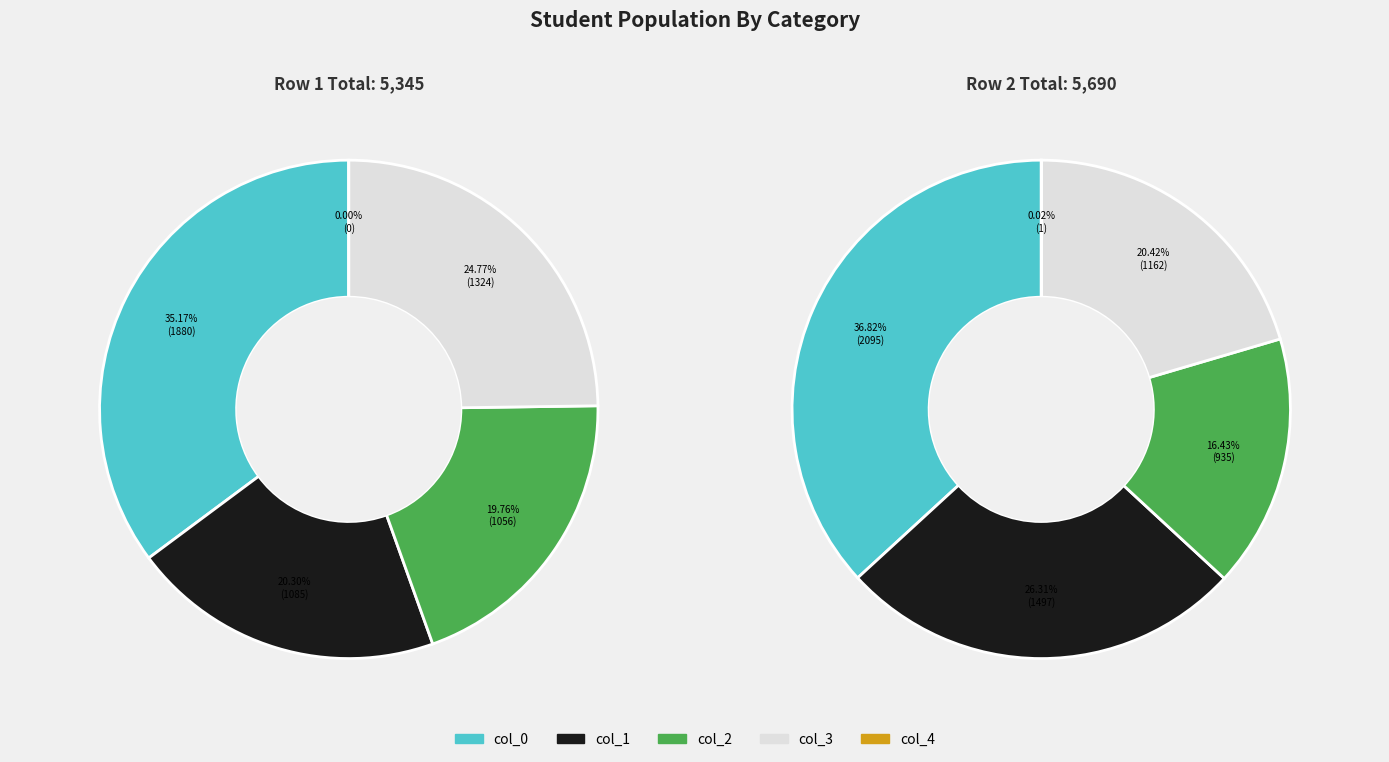

What portion of the pie excludes col_1?

79.7%